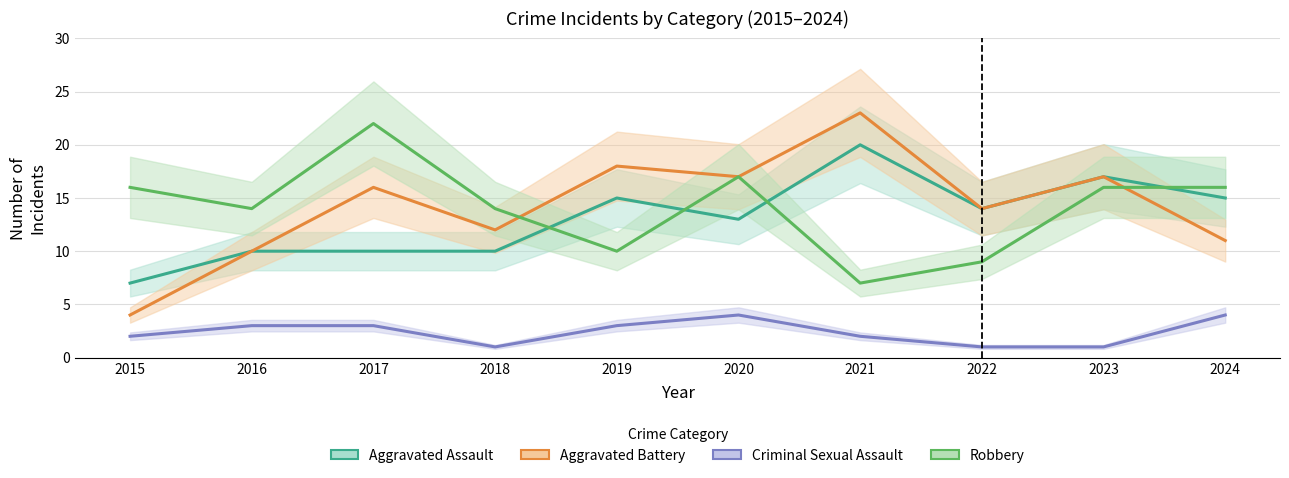

Which category has the lowest value across all series?

2018